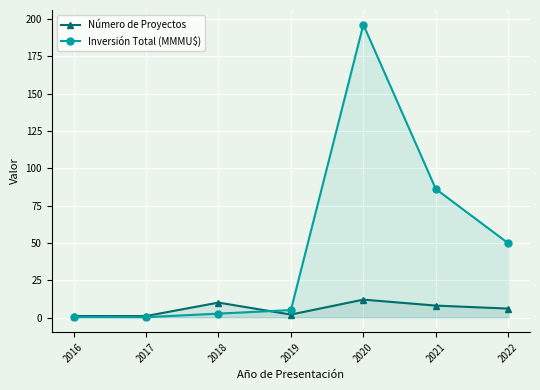

Does the chart display data point markers on the line(s)?

Yes